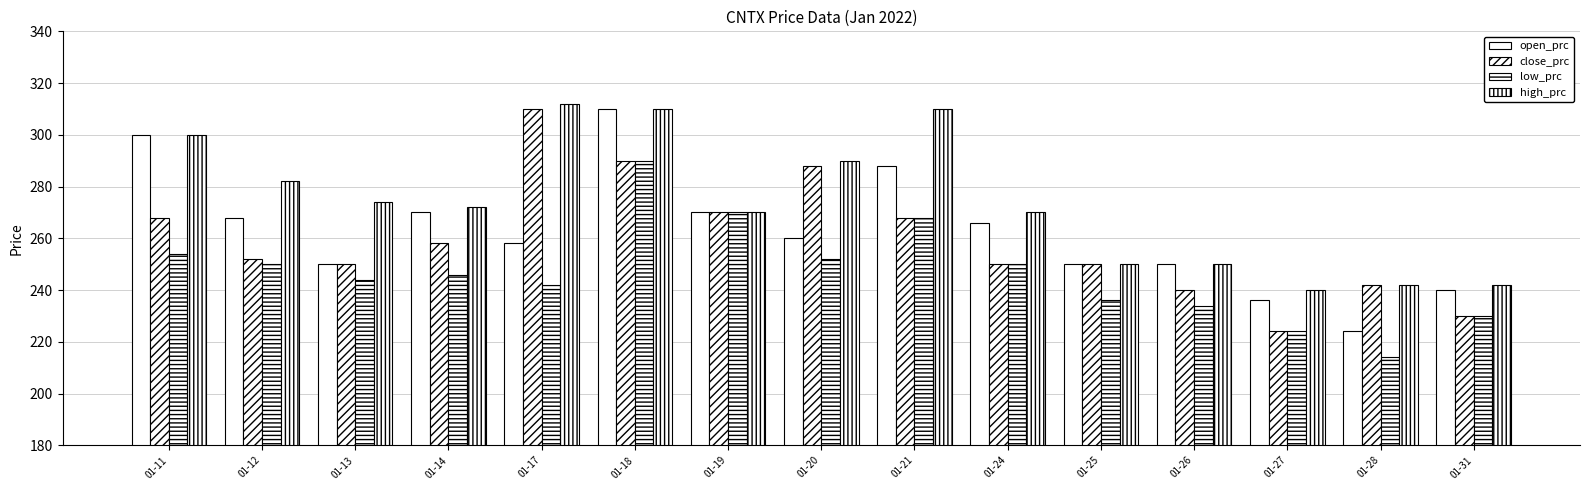

What is the spread (max minus min) of values at 01-17?

70